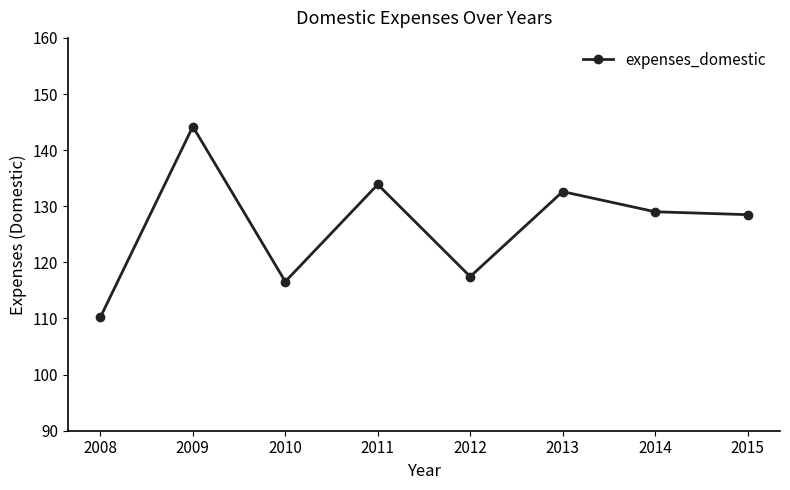

True or false: there are more than 0 points higher than both neighbors.

True